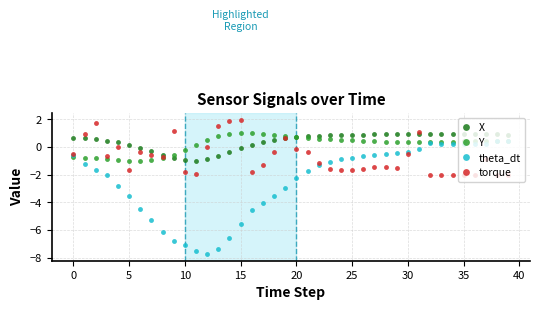

True or false: X and theta_dt intersect in this chart.

False